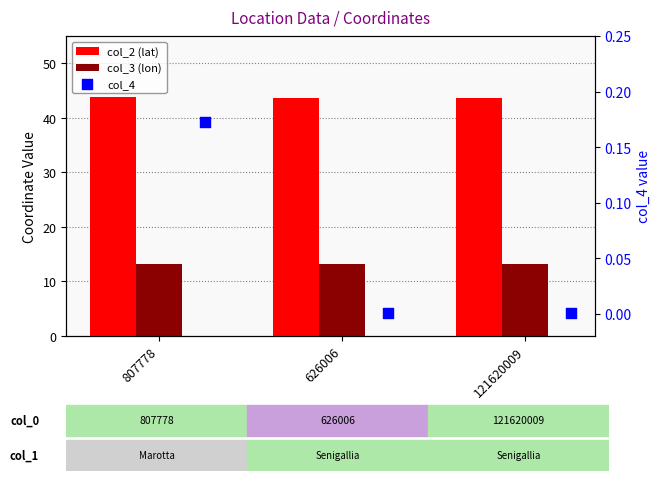

Which series contains the highest Y value?

col_2 (lat)